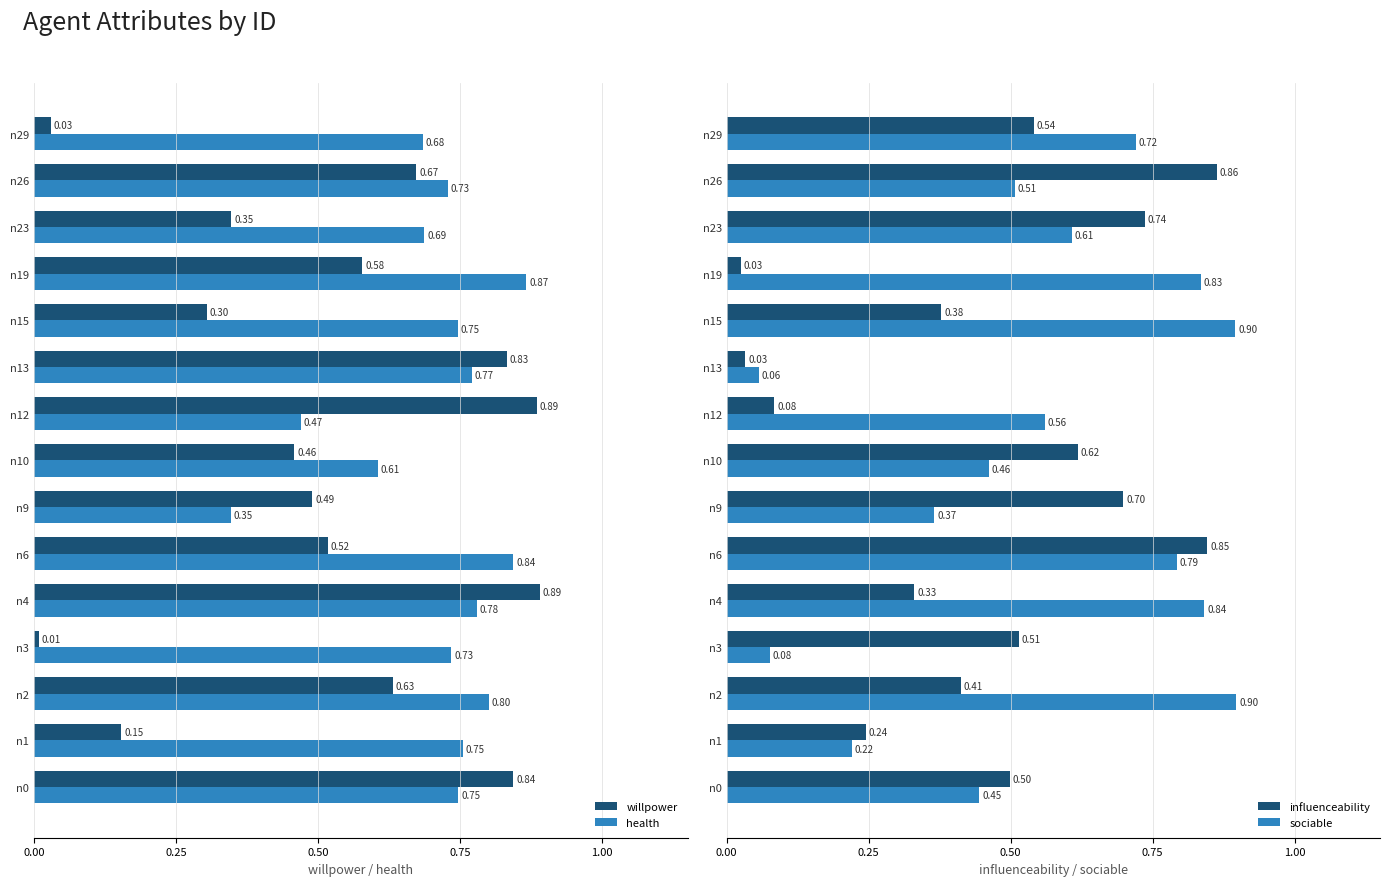

What is the sum of all influenceability values?

6.8